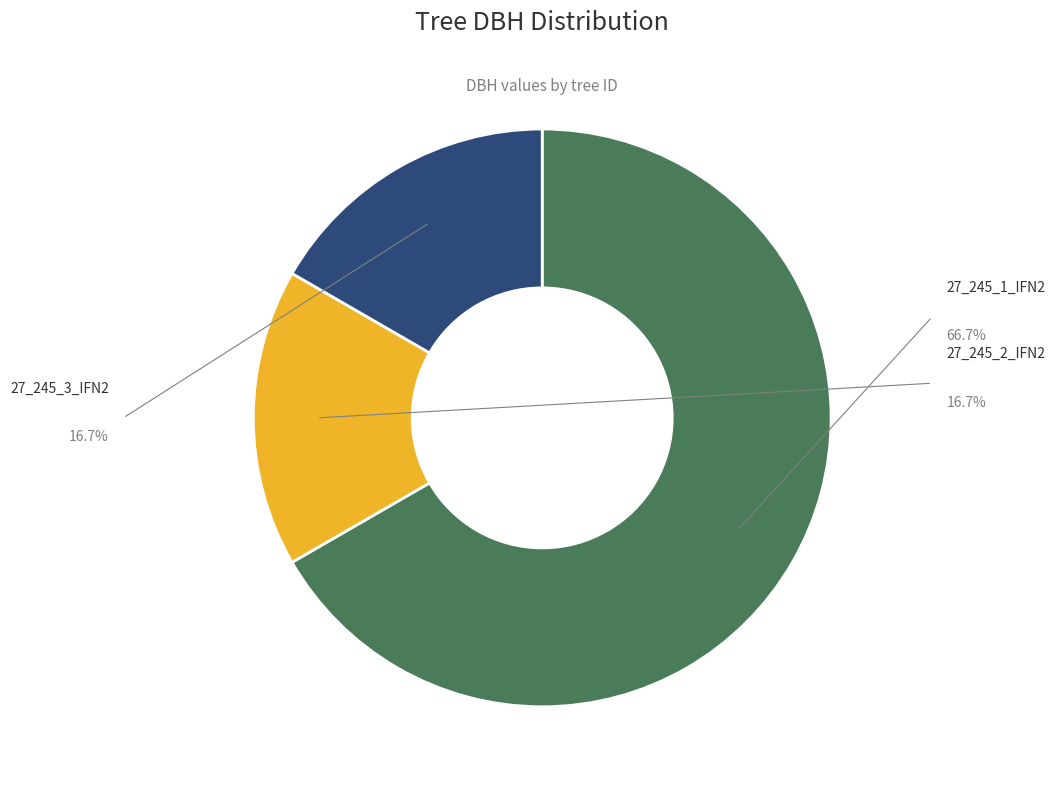

Is there any slice that represents more than half of the pie?

Yes